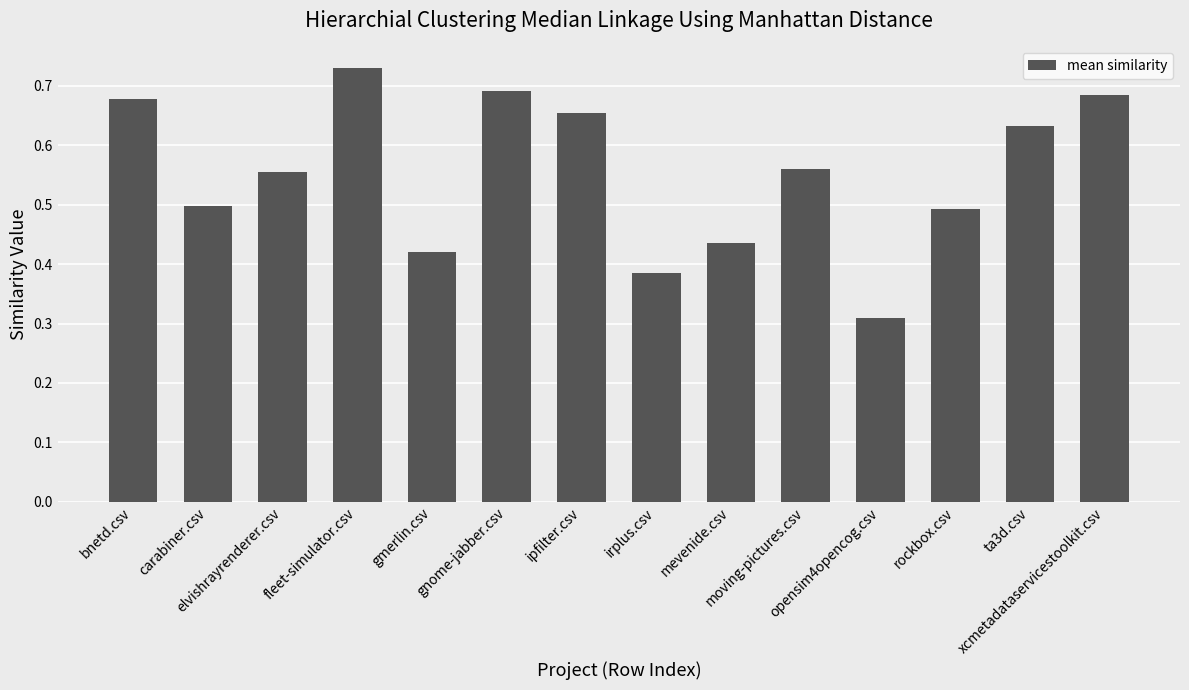

What position from the left is opensim4opencog.csv?

11